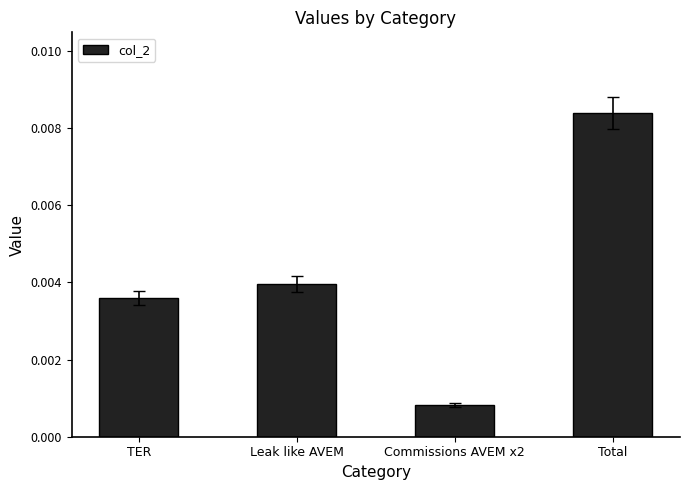

What position from the left is Total?

4